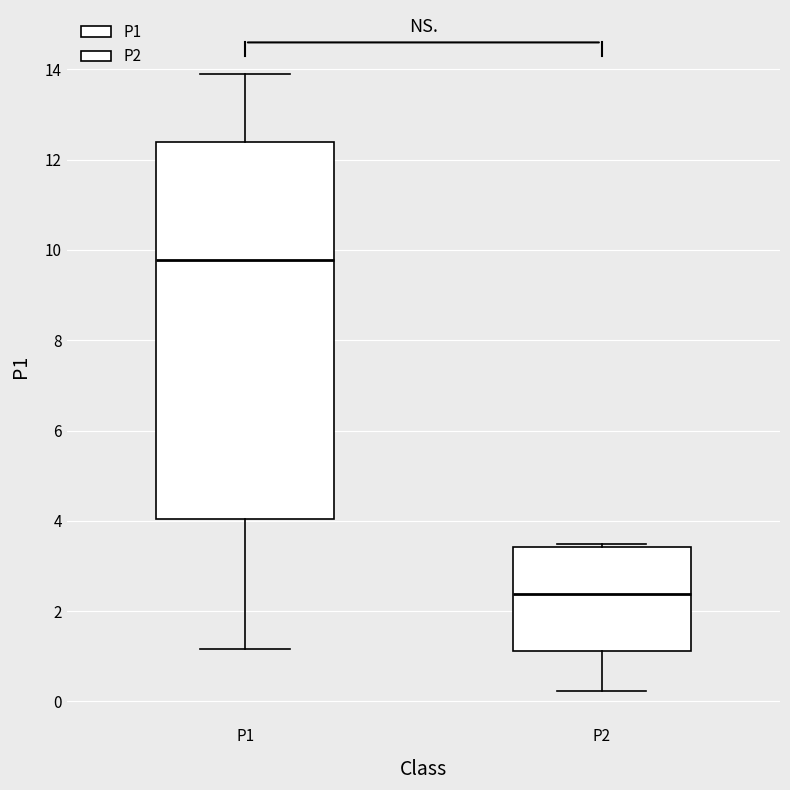

Reading left to right, read every box against the y-axis: the position of its median line, the range the box covers, and the ends of its whiskers. The values are not printed on the chart, so give them approximately, as read against the axis.

P1: median 9.8, box 4.0 to 12.4, whiskers 1.2 to 13.8
P2: median 2.4, box 1.2 to 3.4, whiskers 0.2 to 3.4 (just above the box's upper edge)